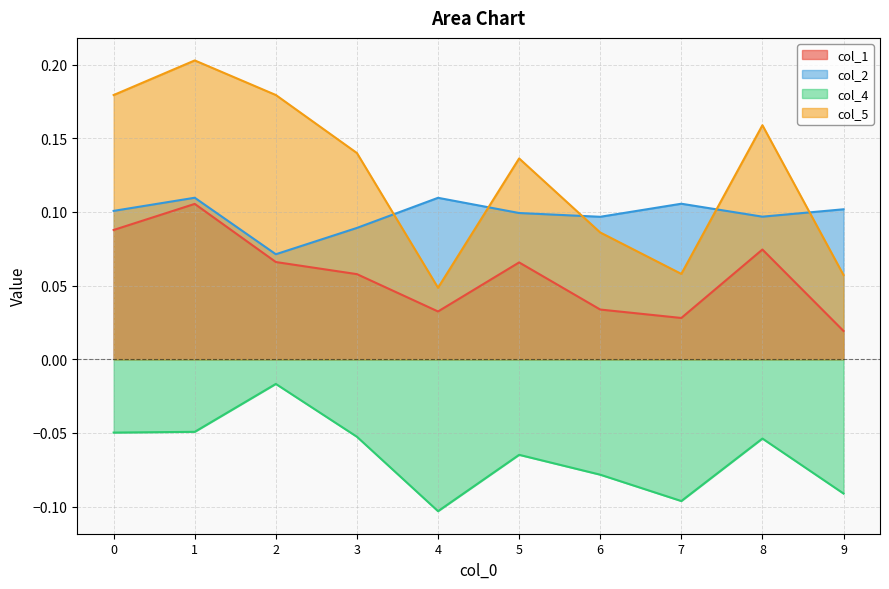

Rank the categories by col_2 value from highest to lowest.

1, 4, 7, 9, 0, 5, 8, 6, 3, 2